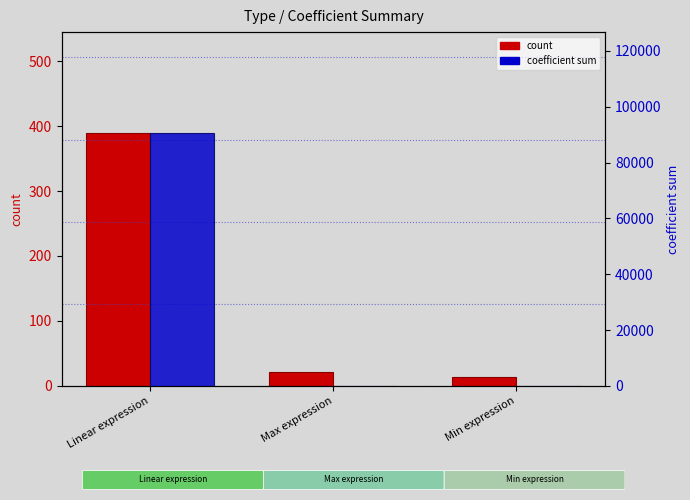

What position from the left is Linear expression?

1